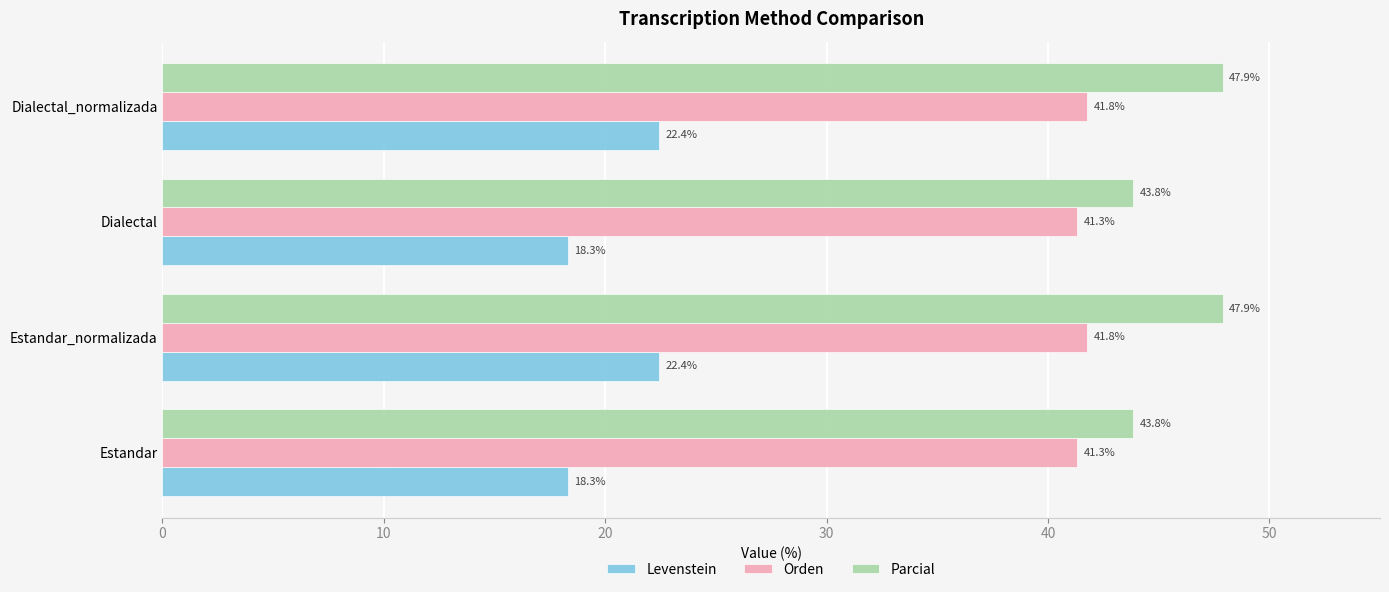

Which series has the largest total across all categories?

Parcial